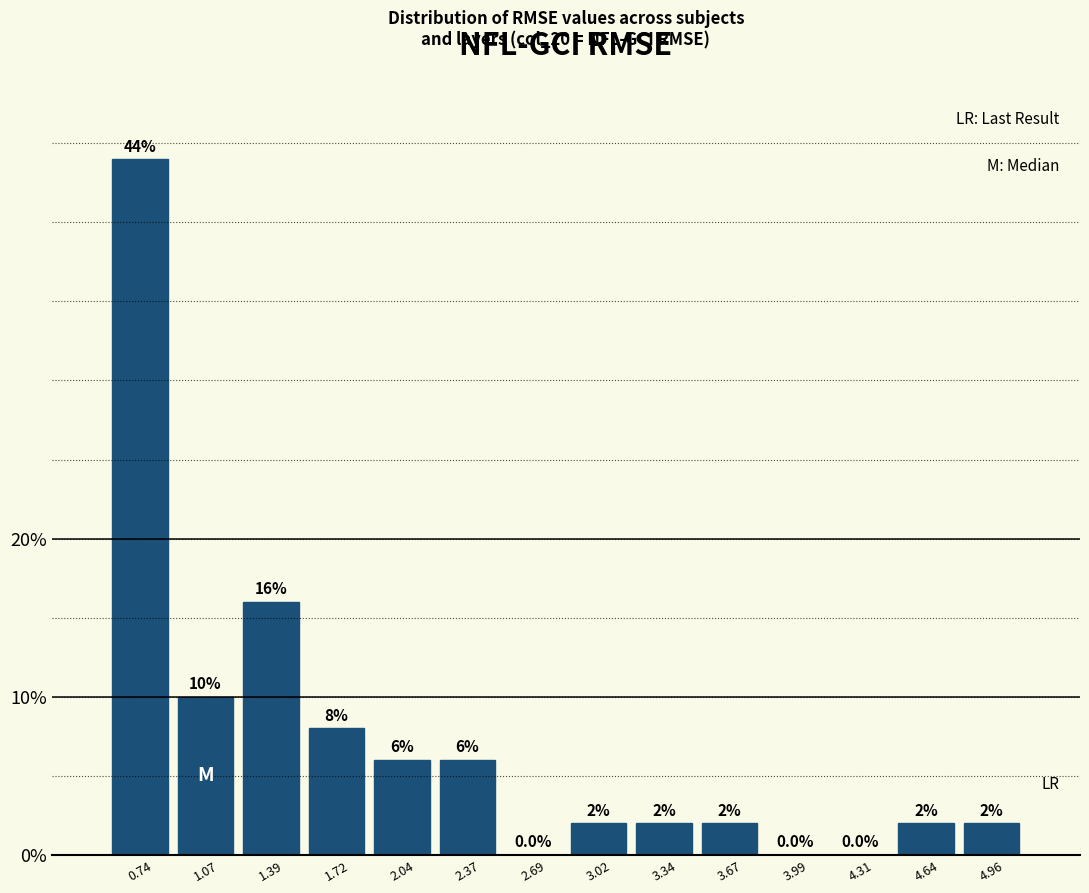

Reading left to right, list every bar in this chart as the range it spans on the x-axis followed by its height. The bar edges are not printed on the chart, so give them approximately, as read against the axis.

0.60 to 0.90: 44.0
0.90 to 1.25: 10.0
1.25 to 1.55: 16.0
1.55 to 1.90: 8.0
1.90 to 2.20: 6.0
2.20 to 2.55: 6.0
2.55 to 2.85: 0.0
2.85 to 3.20: 2.0
3.20 to 3.50: 2.0
3.50 to 3.85: 2.0
3.85 to 4.15: 0.0
4.15 to 4.50: 0.0
4.50 to 4.80: 2.0
4.80 to 5.15: 2.0